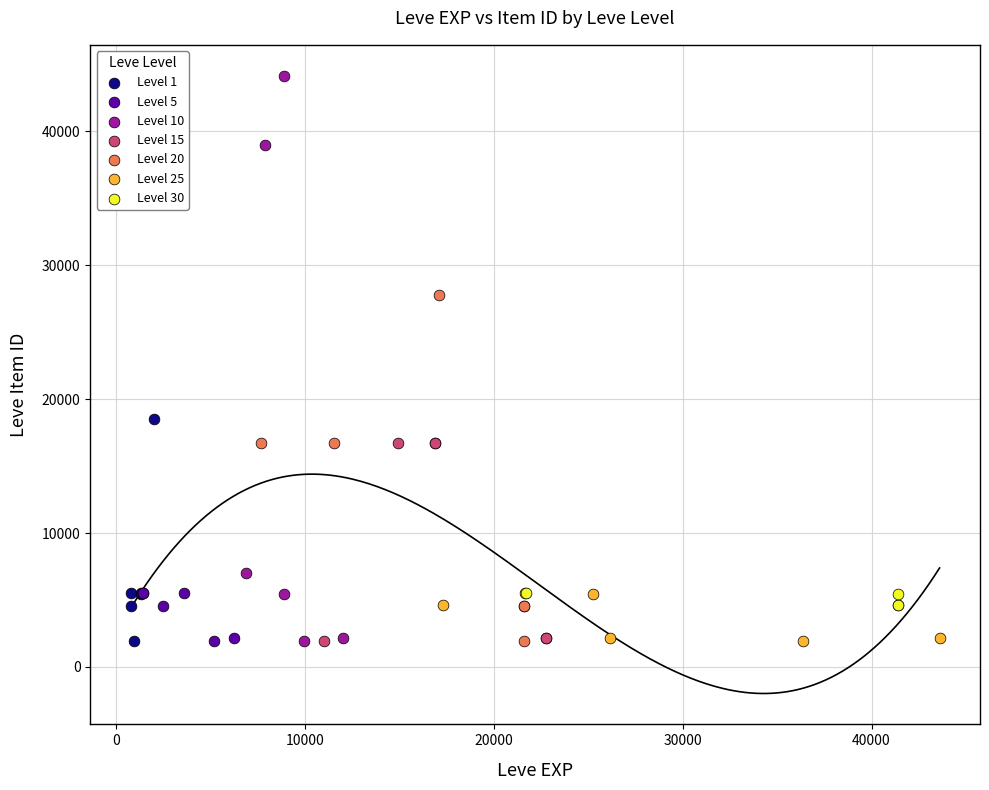

Which series reaches the maximum Y coordinate?

Level 10